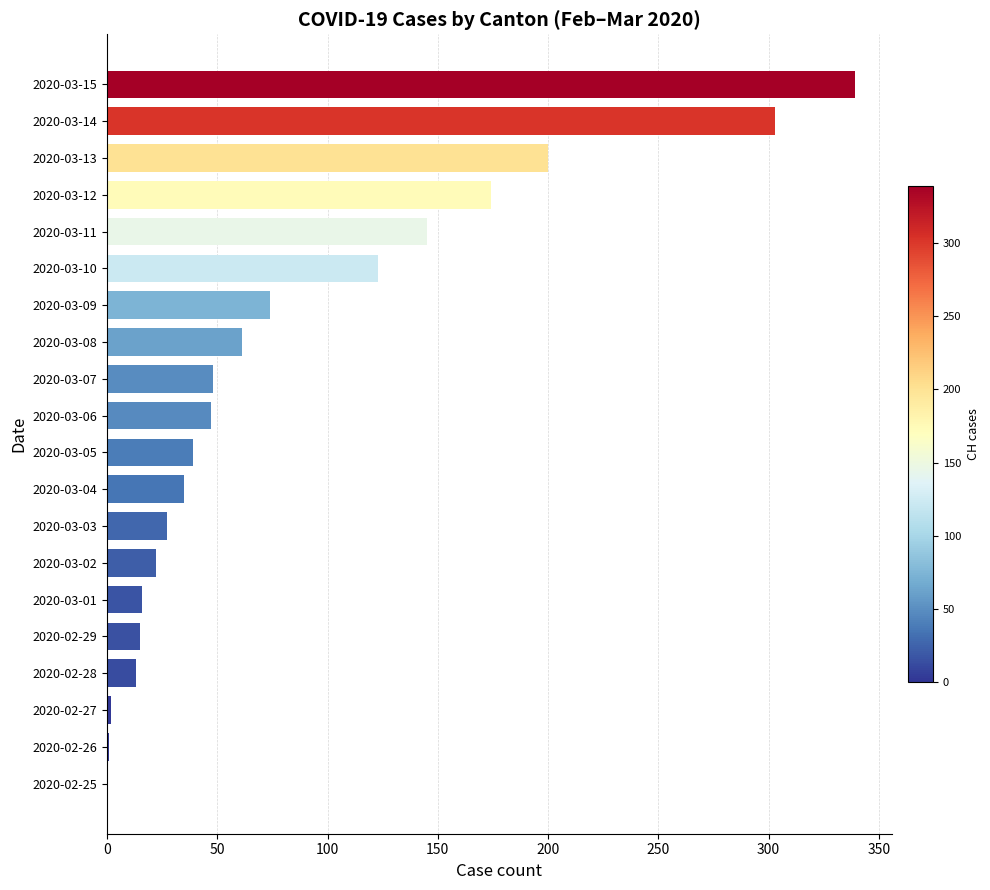

Which category has the highest value across all series?

2020-03-15